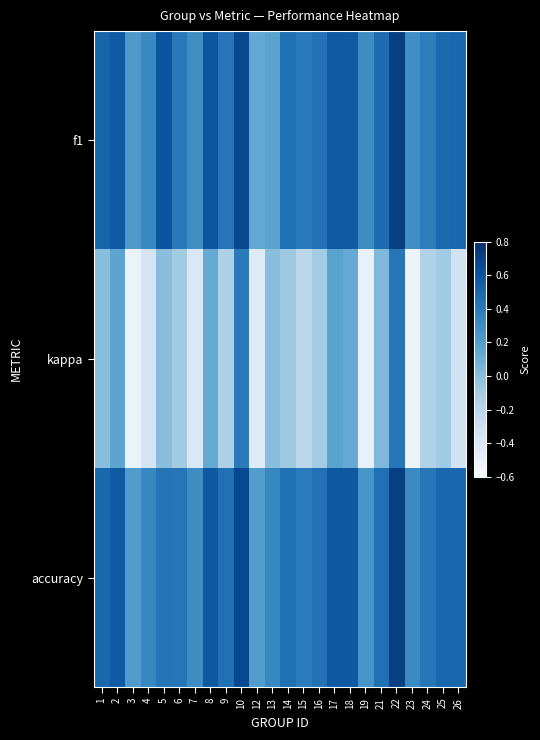

Rank the series by their maximum value, from lowest to highest.

kappa, f1, accuracy